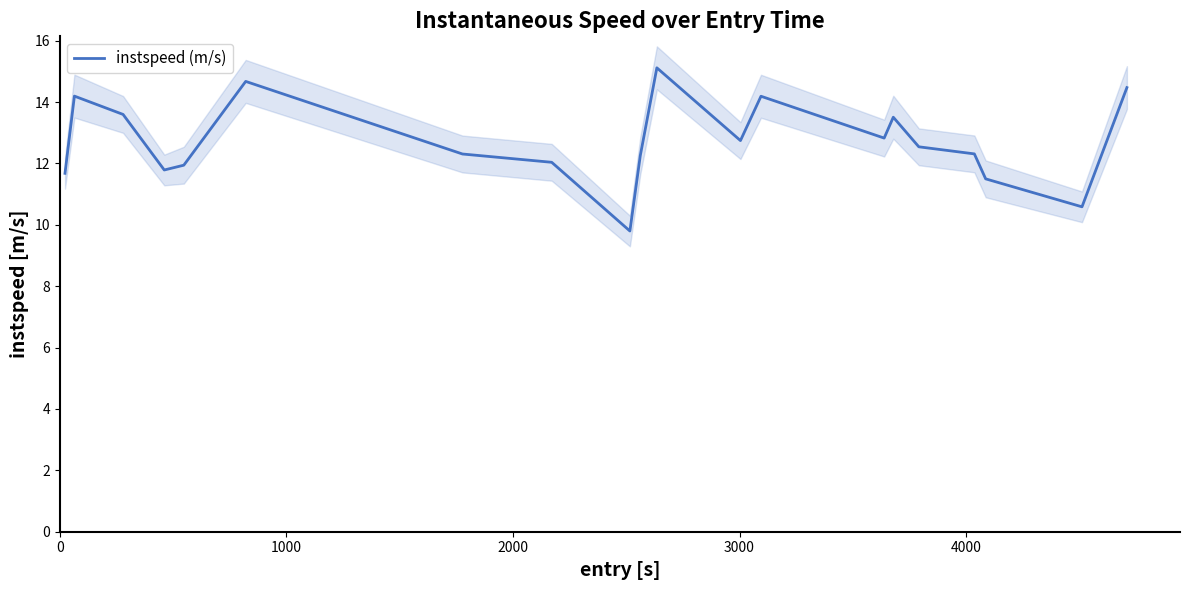

What is the maximum value for instspeed (m/s)?

15.1